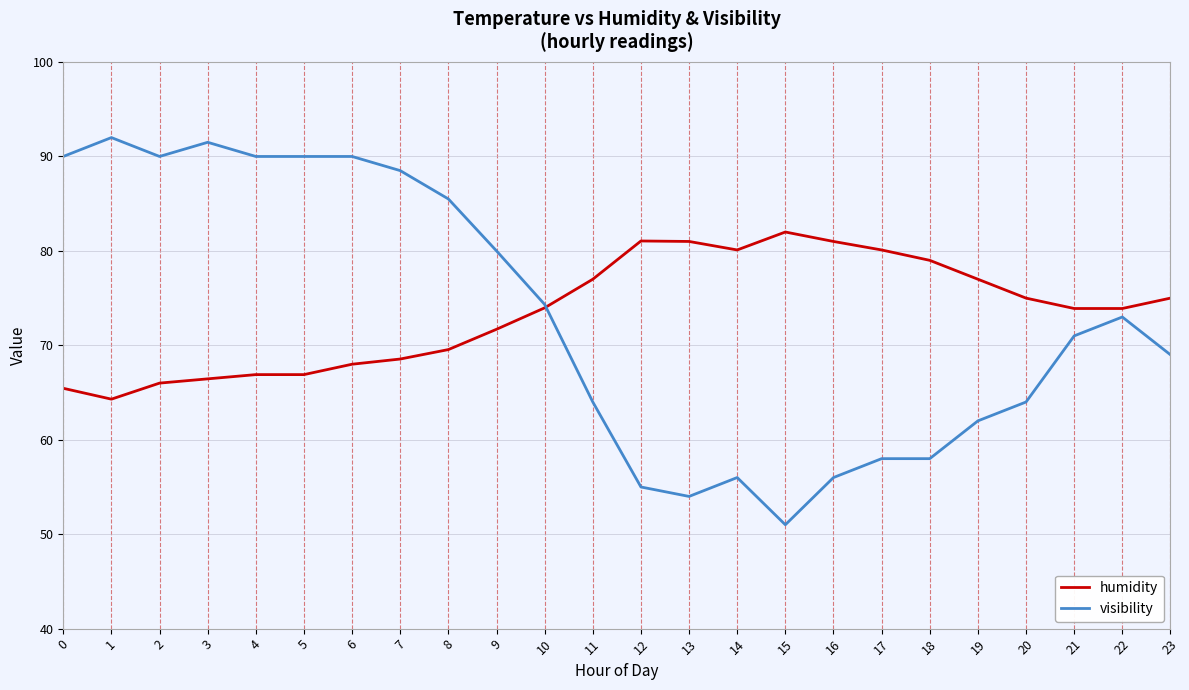

At which category does visibility reach its first local peak?

1